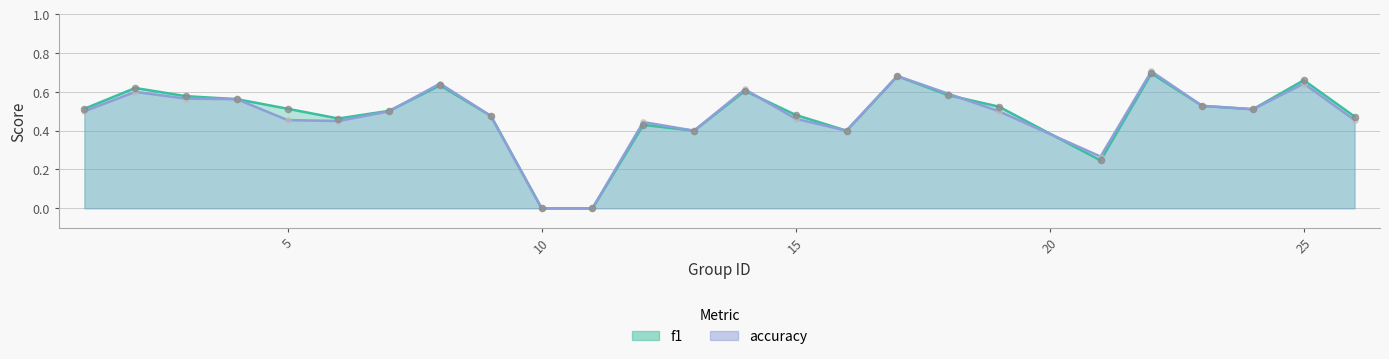

Is the value of f1 at 17 greater than the value of accuracy at 16?

Yes